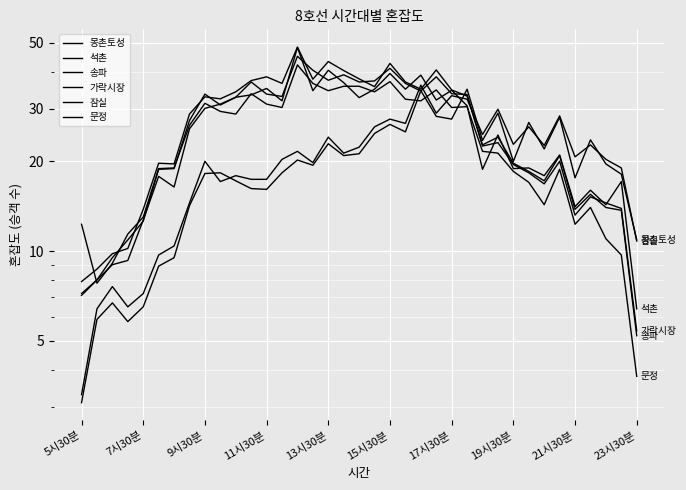

Rank the series by their maximum value, from highest to lowest.

송파, 석촌, 가락시장, 문정, 잠실, 몽촌토성